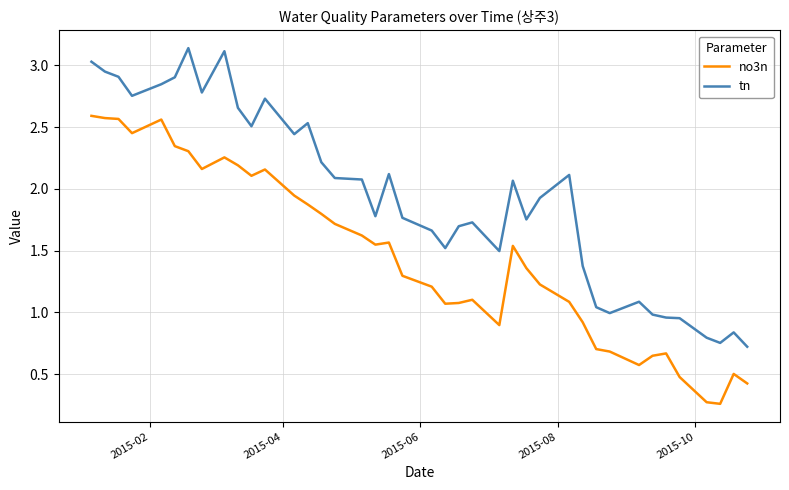

True or false: no3n and tn cross at least once.

False